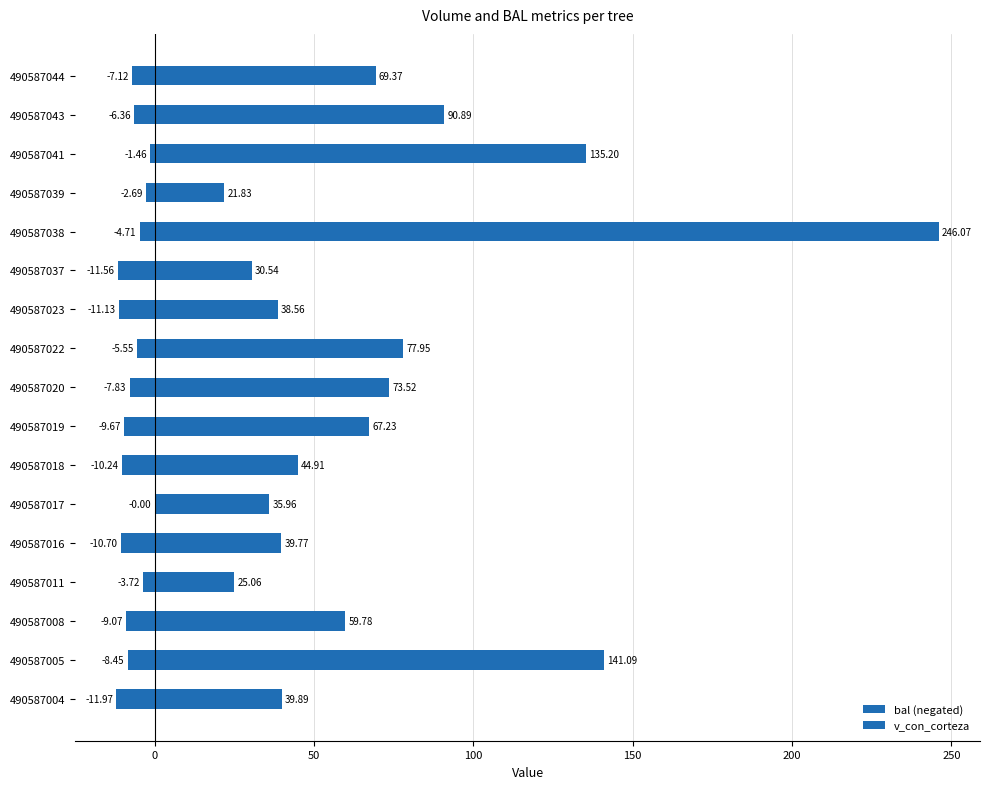

Rank the series by their maximum value, from highest to lowest.

v_con_corteza, bal (negated)